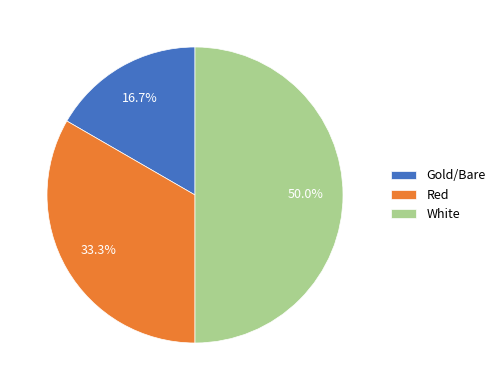

To the nearest percent, what is the difference between the Gold/Bare and White slice percentages?

33%